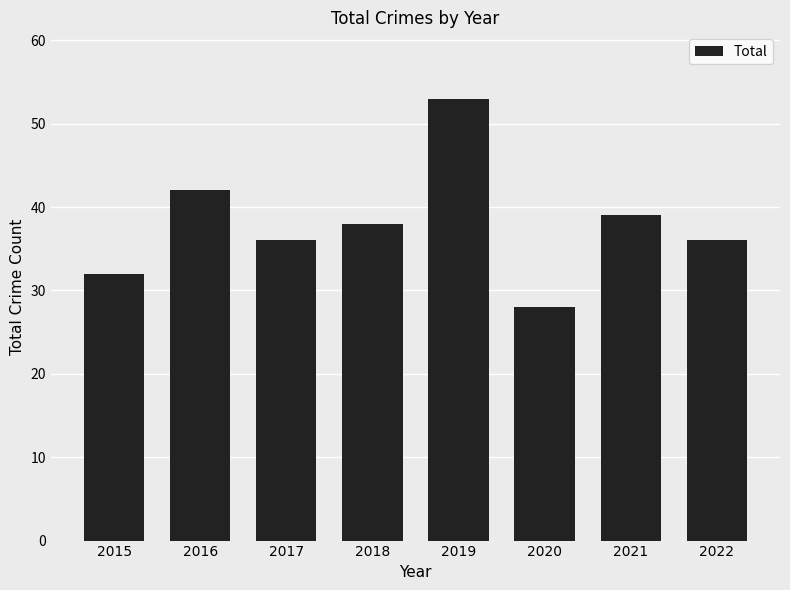

What is the ratio of the value at 2016 to the value at 2020?

1.5